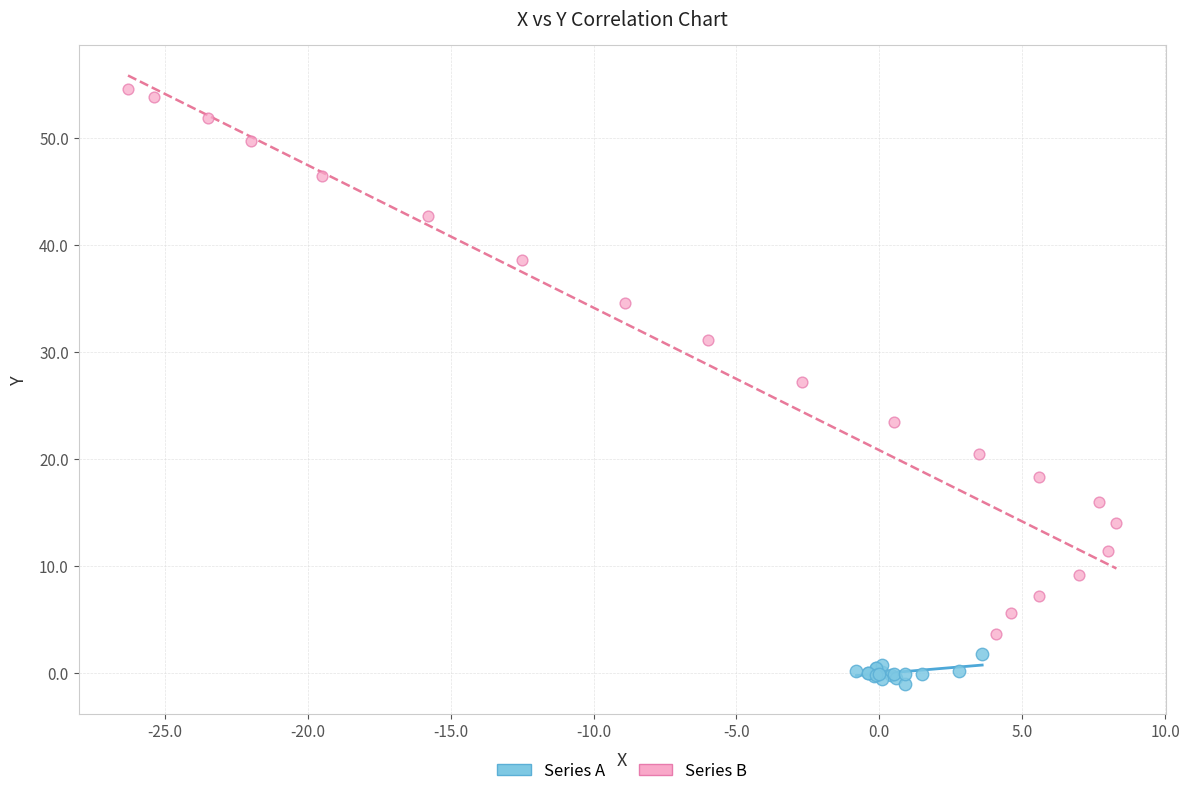

What are all the series names shown in the legend?

Series A, Series B